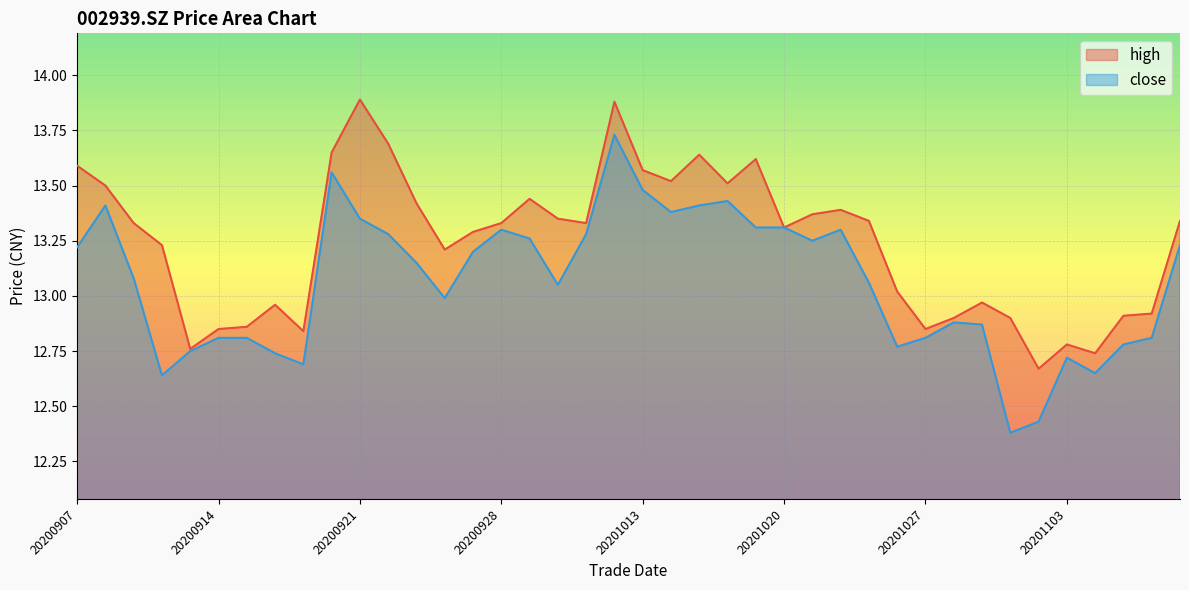

What is the sum of all high values?

529.7